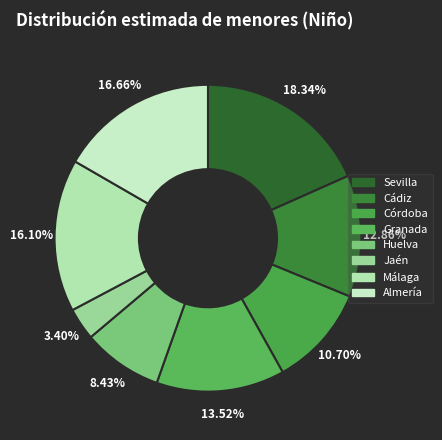

What is the change in value from Córdoba to Almería?

+1904